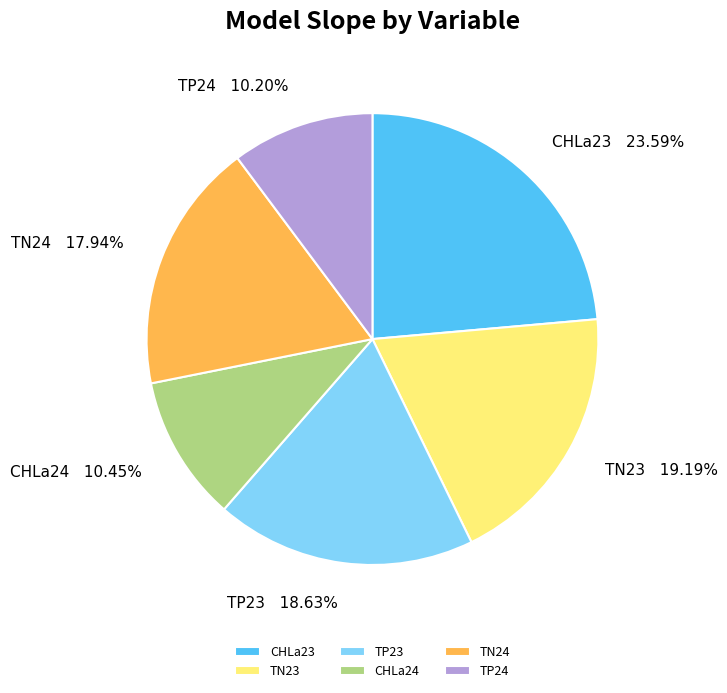

How many segments does this pie chart have?

6